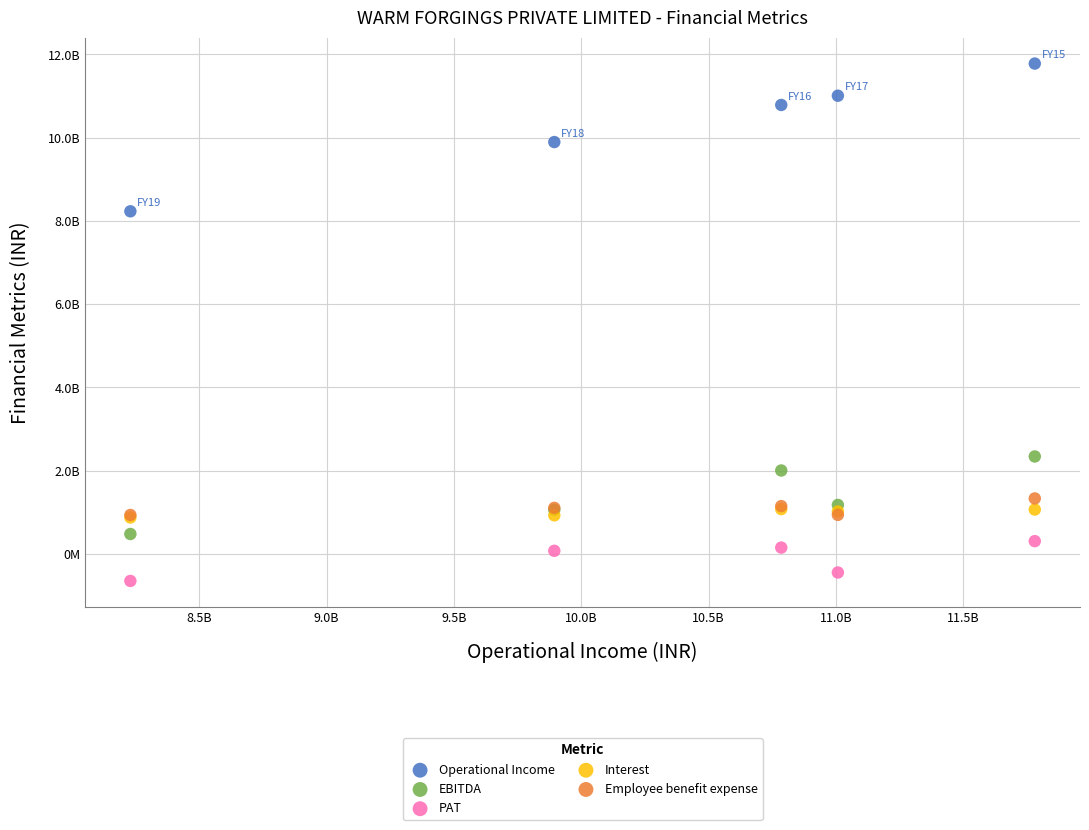

Which series reaches the minimum Y coordinate?

PAT